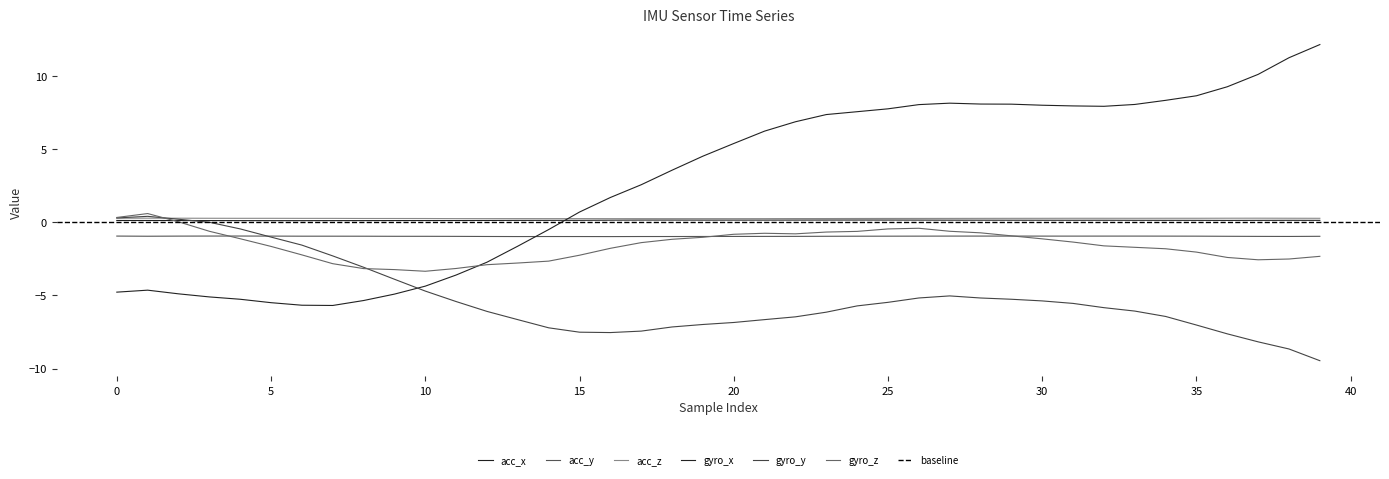

What is the difference between the second highest and minimum values in the gyro_z series?

3.7